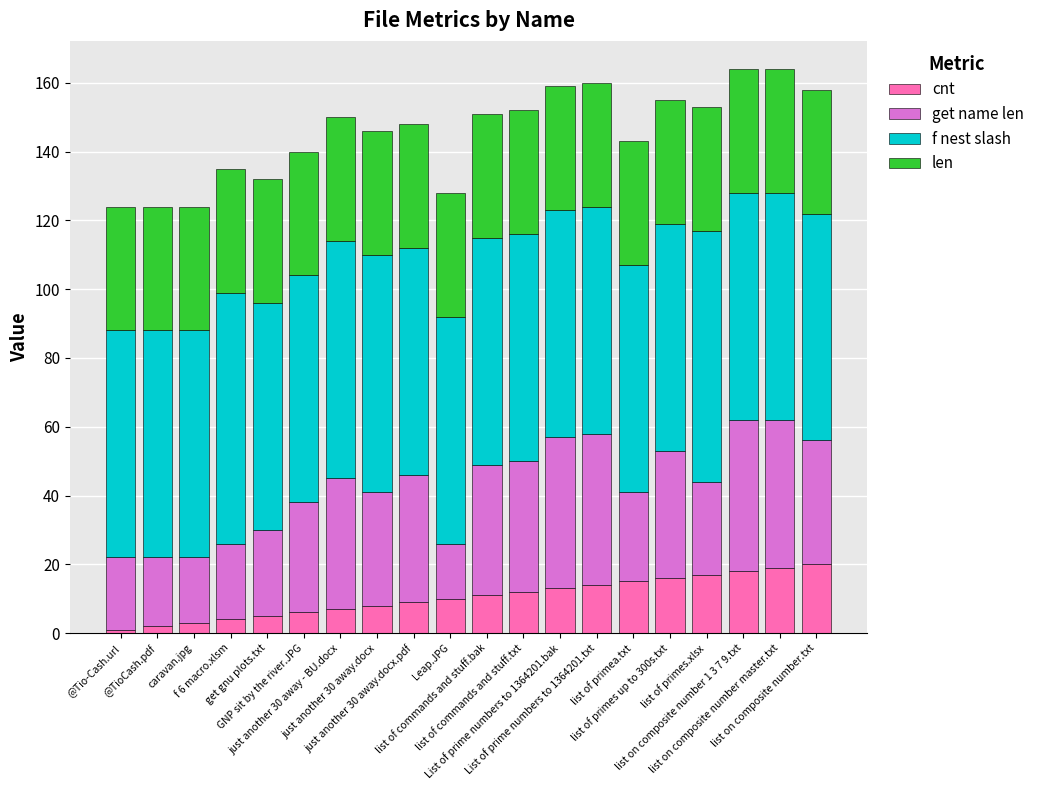

What is the difference between the maximum and minimum values in the cnt series?

19